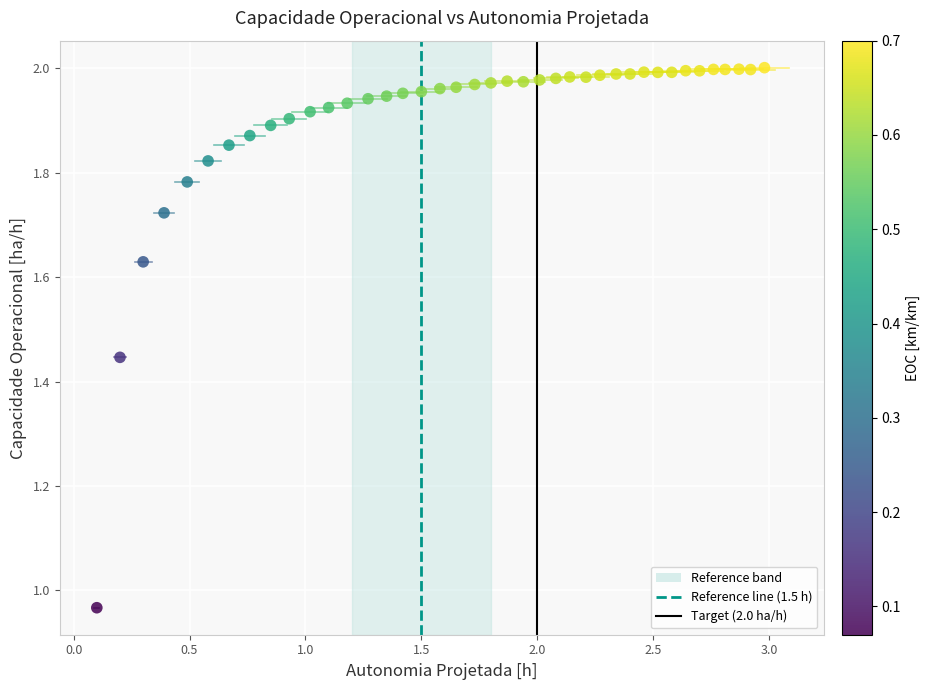

What is the range of X values (max minus min)?

2.9